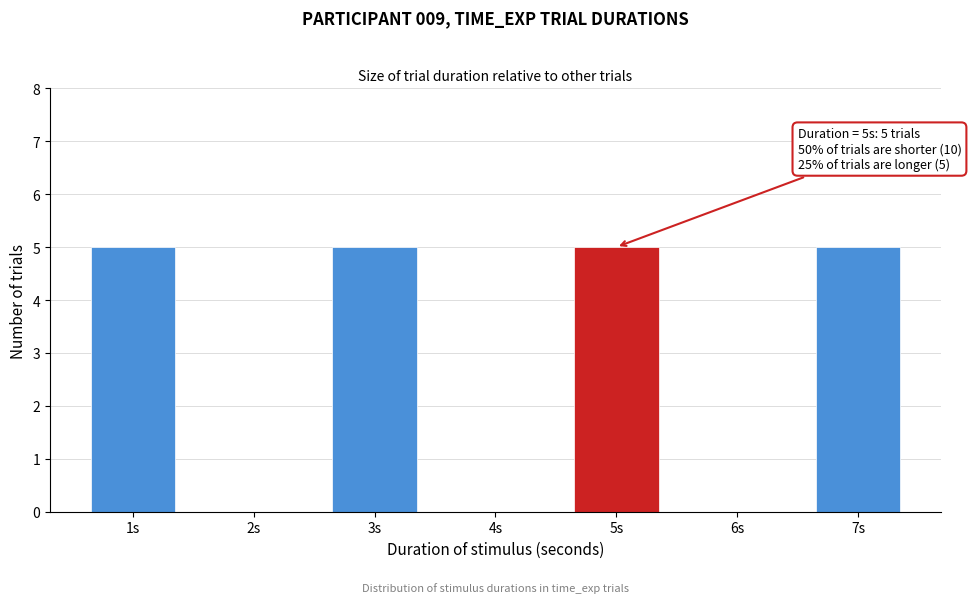

Reading left to right, extract all data points from this chart.

1s=5	2s=0	3s=5	4s=0	5s=5	6s=0	7s=5